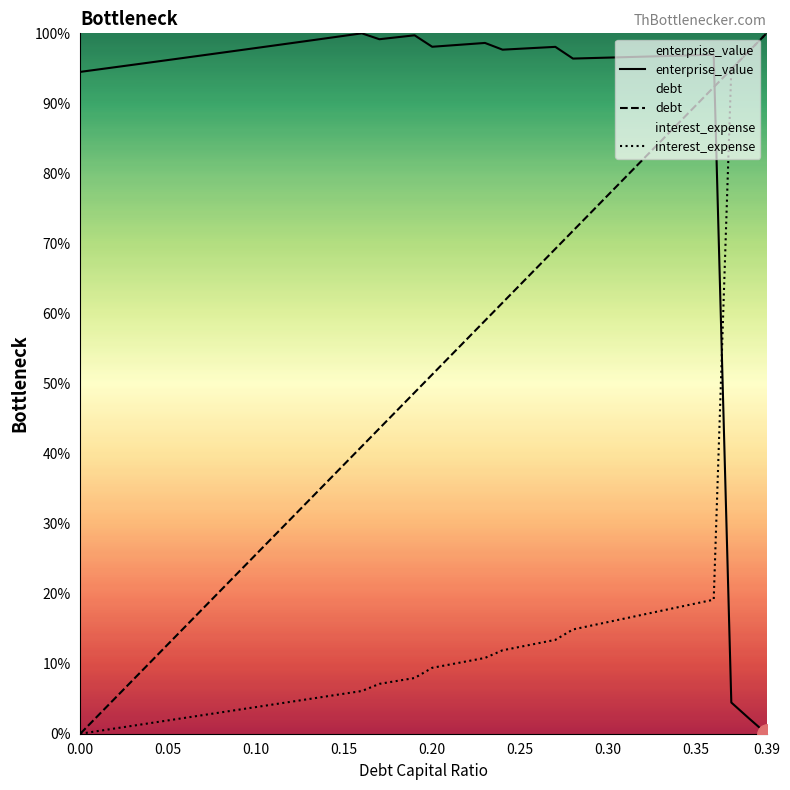

Which series has the widest spread of values?

enterprise_value